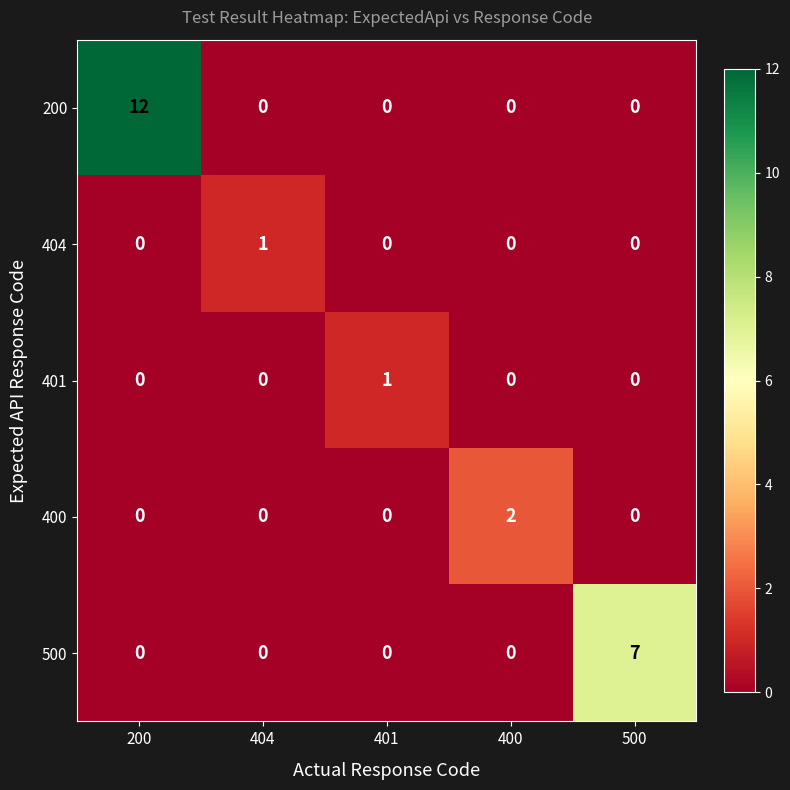

Which category has the highest value across all series?

200